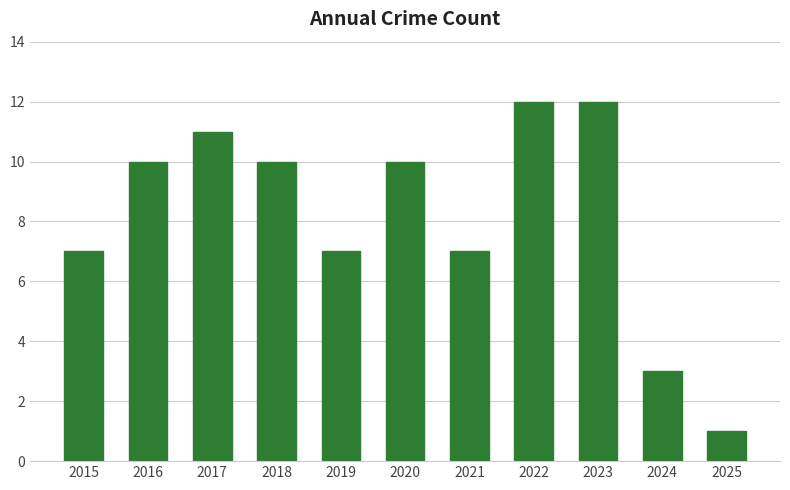

What is the minimum value shown in the chart?

1